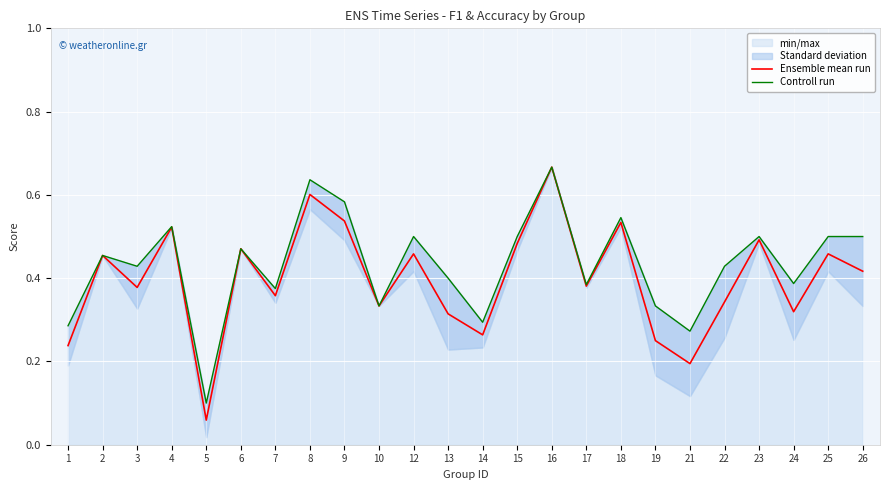

Reading left to right, extract all data points from this chart.

Ensemble mean run: 0.2	0.5	0.4	0.5	0.1	0.5	0.4	0.6	0.5	0.3	0.5	0.3	0.3	0.5	0.7	0.4	0.5	0.2	0.2	0.3	0.5	0.3	0.5	0.4
Controll run: 0.3	0.5	0.4	0.5	0.1	0.5	0.4	0.6	0.6	0.3	0.5	0.4	0.3	0.5	0.7	0.4	0.5	0.3	0.3	0.4	0.5	0.4	0.5	0.5